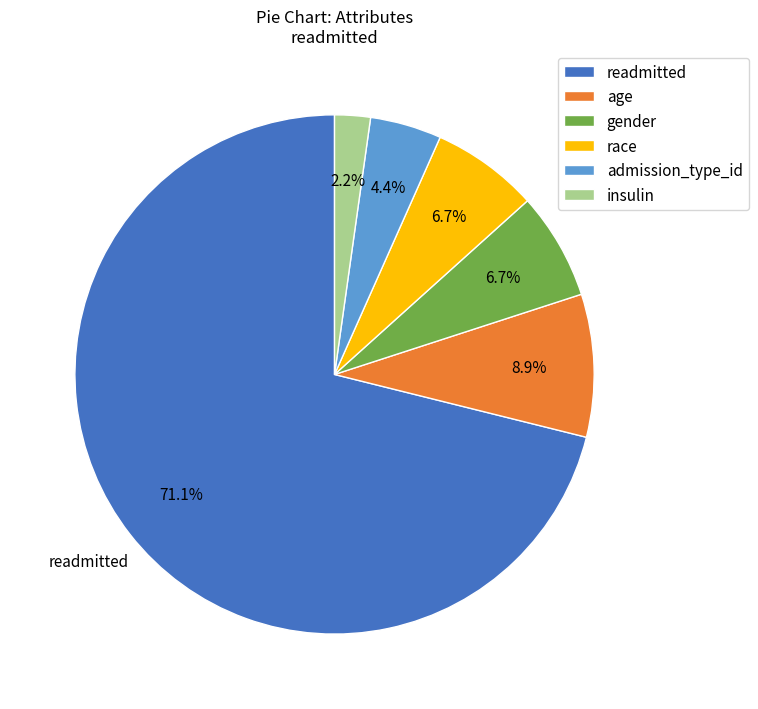

Which category has the smallest portion of the pie?

insulin